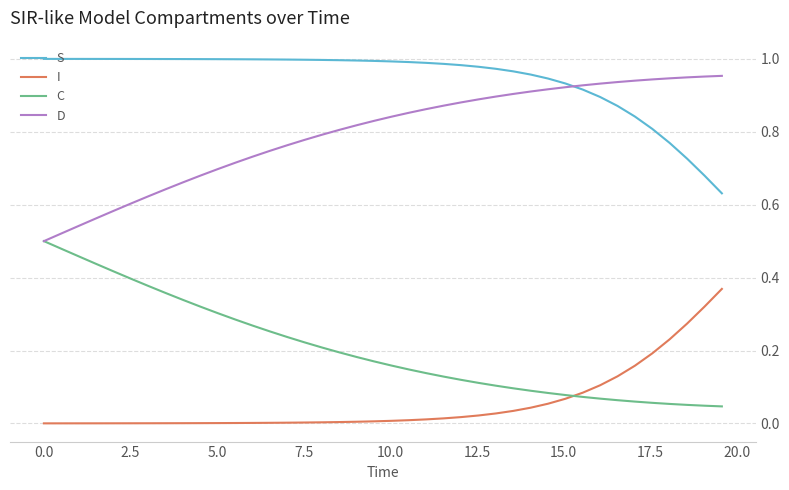

Which series has the largest total across all categories?

S